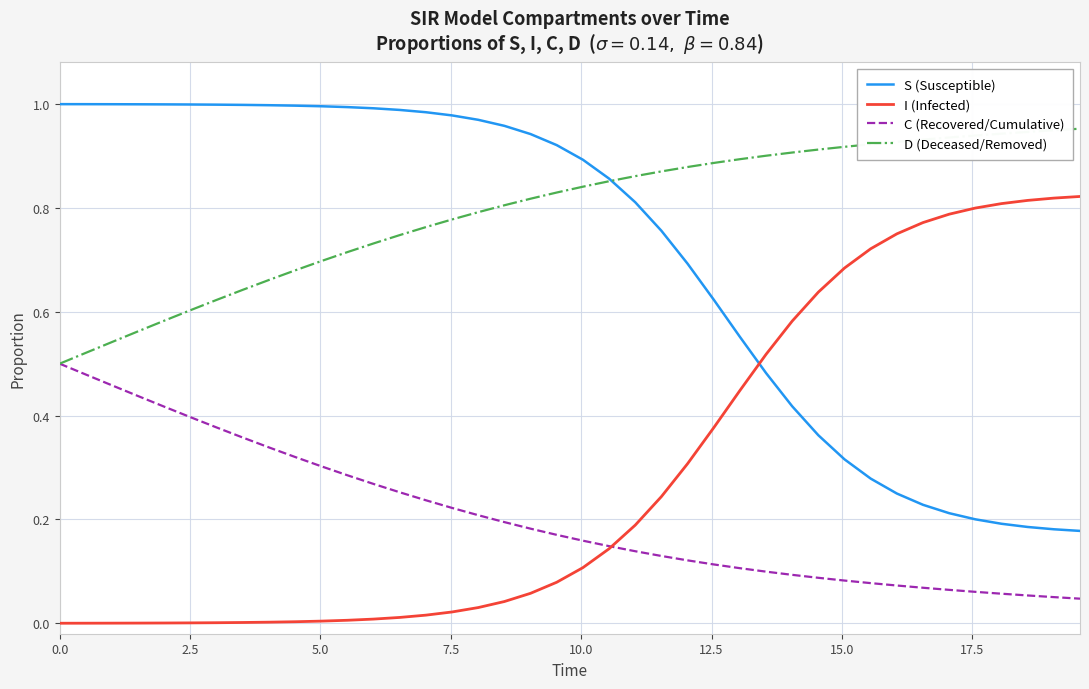

List the series in order of their peak value, highest first.

S (Susceptible), D (Deceased/Removed), I (Infected), C (Recovered/Cumulative)